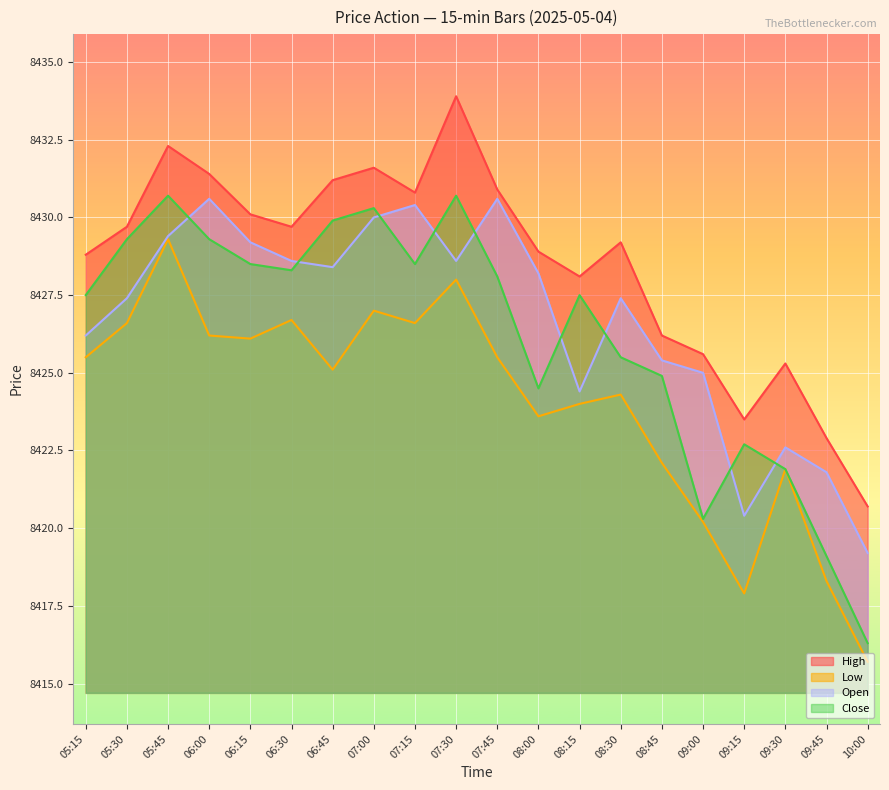

What position from the left is 05:30?

2